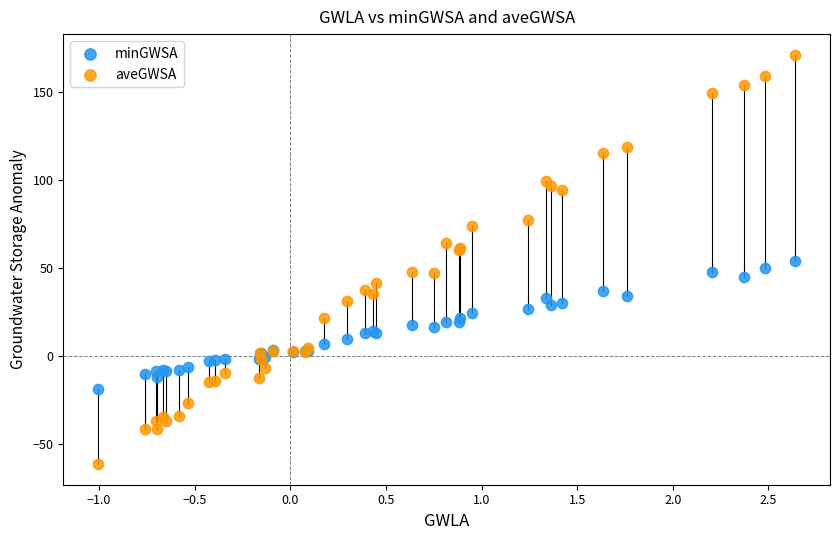

Which series has the widest spread of Y values?

aveGWSA